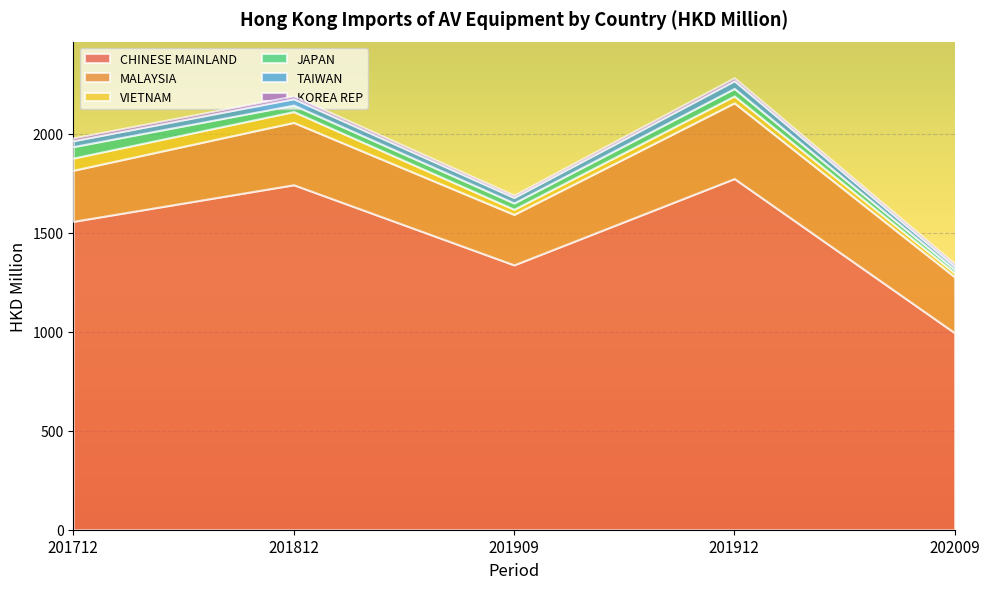

What is the greatest value displayed?

1773.8